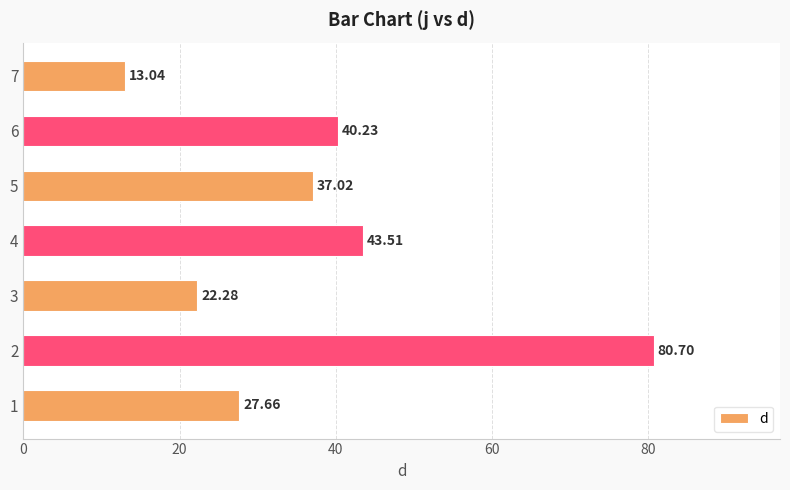

List the labels in order of value, smallest first.

7, 3, 1, 5, 6, 4, 2